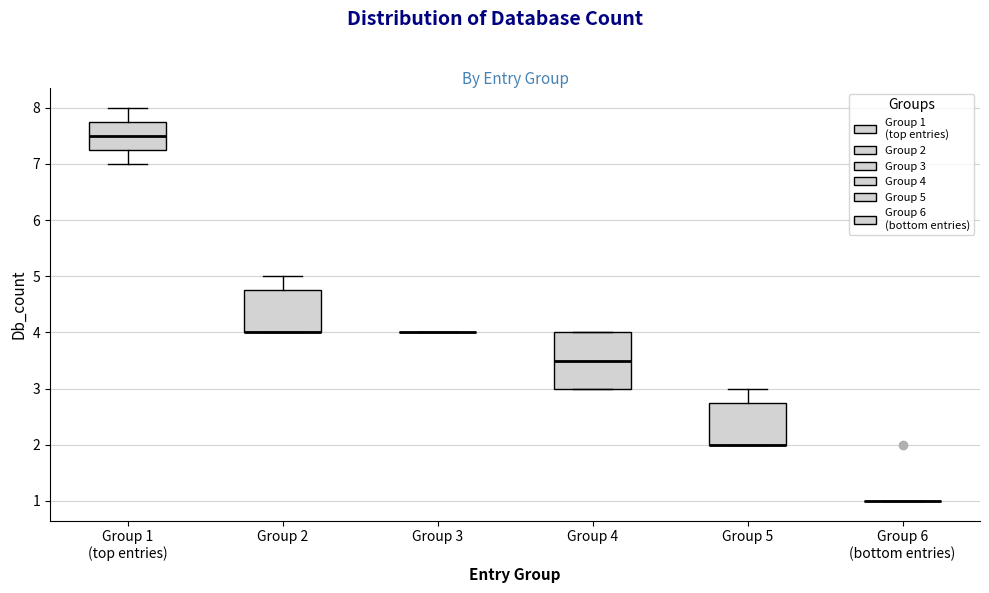

Which box is the tallest, from its lower edge to its upper edge?

Group 4